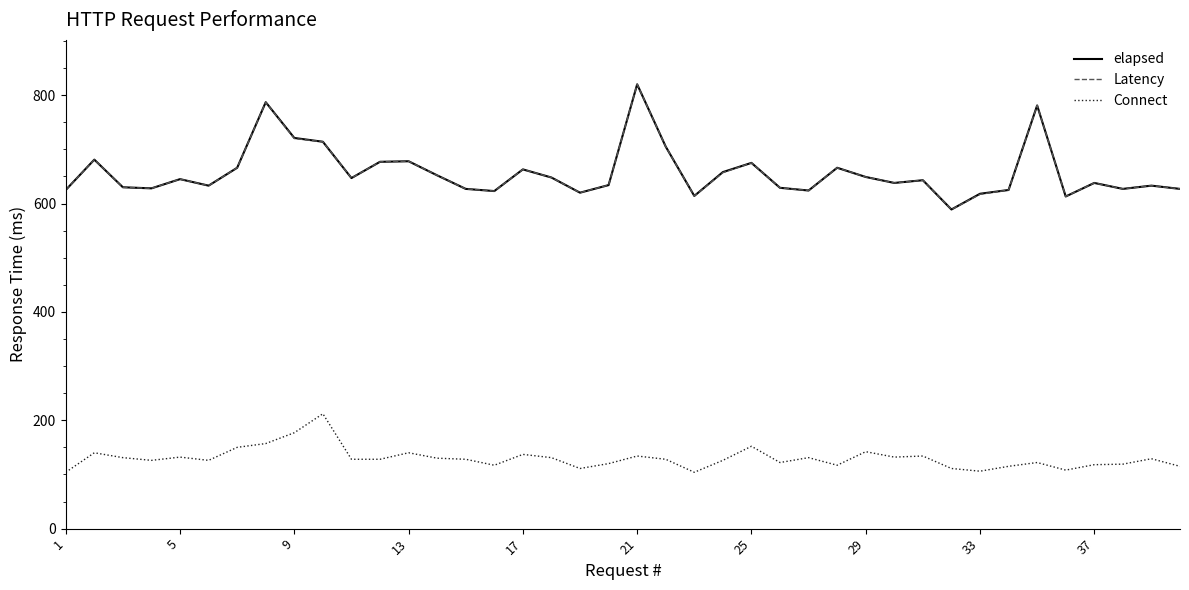

What is the maximum value shown in the chart?

820